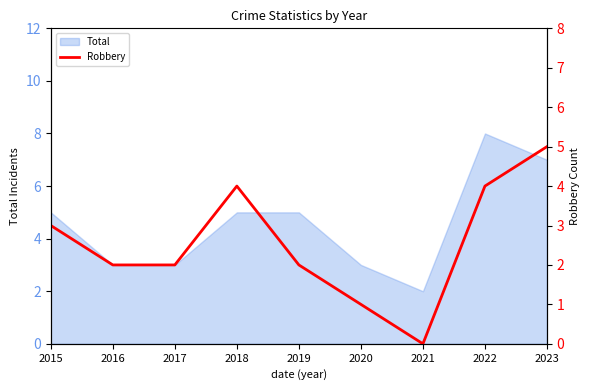

What is the average value?

3